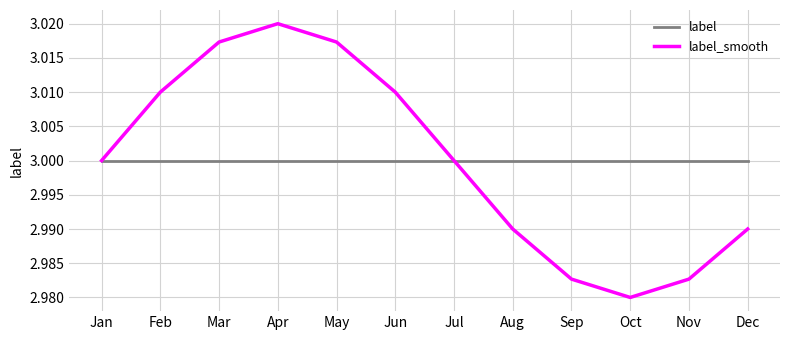

Is the value of label at Jun greater than the value of label_smooth at Dec?

Yes